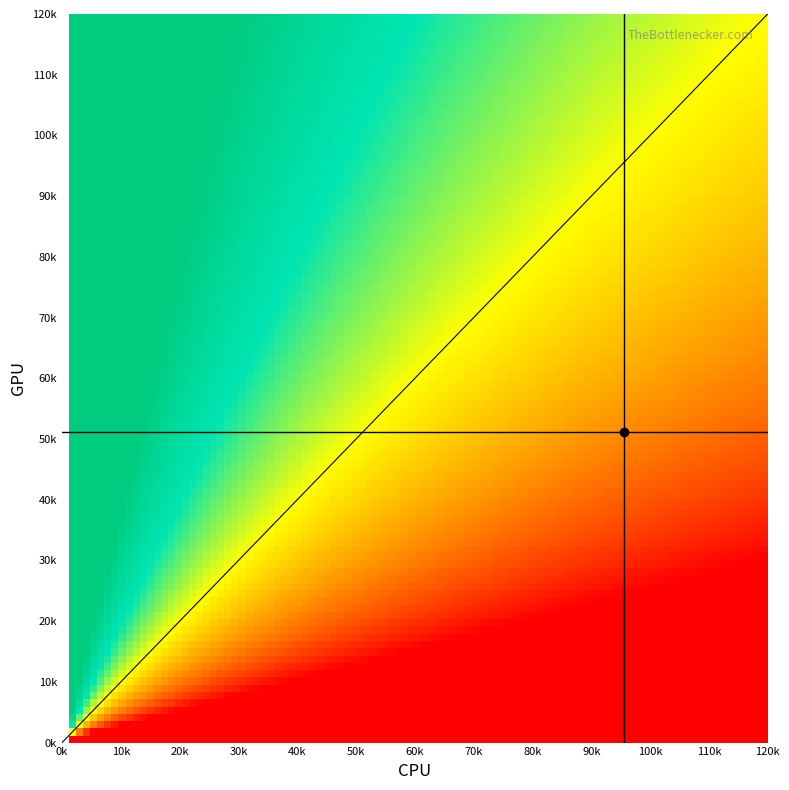

How many categories are shown in the chart?

3